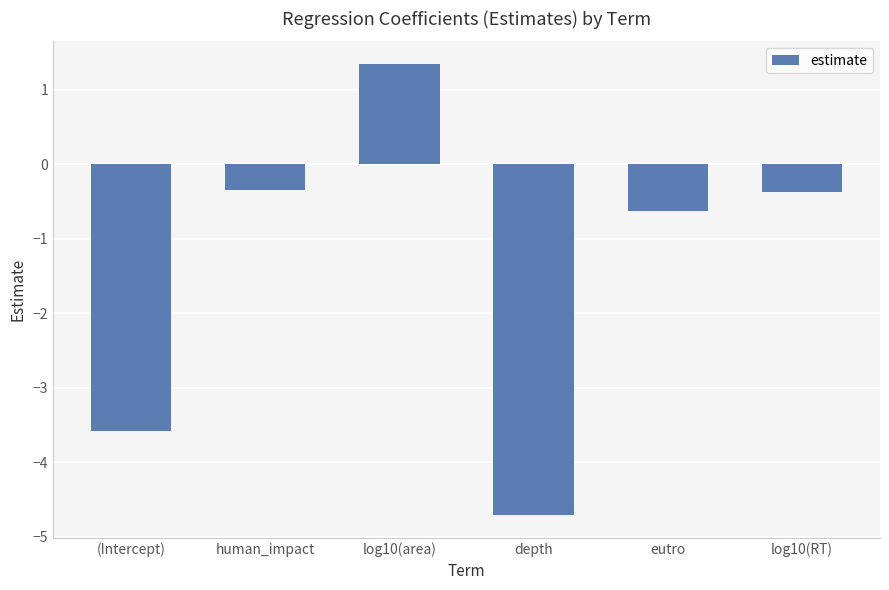

The chart shows a value of -4.7 at depth. True or false?

True